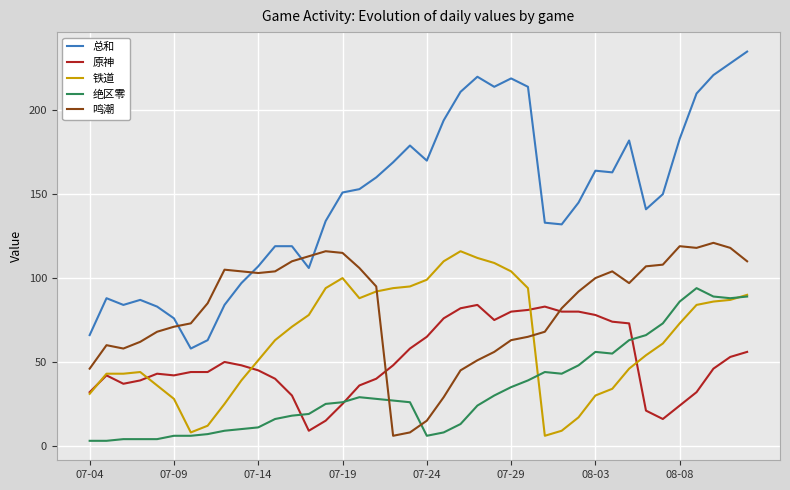

Which series has the largest total across all categories?

总和